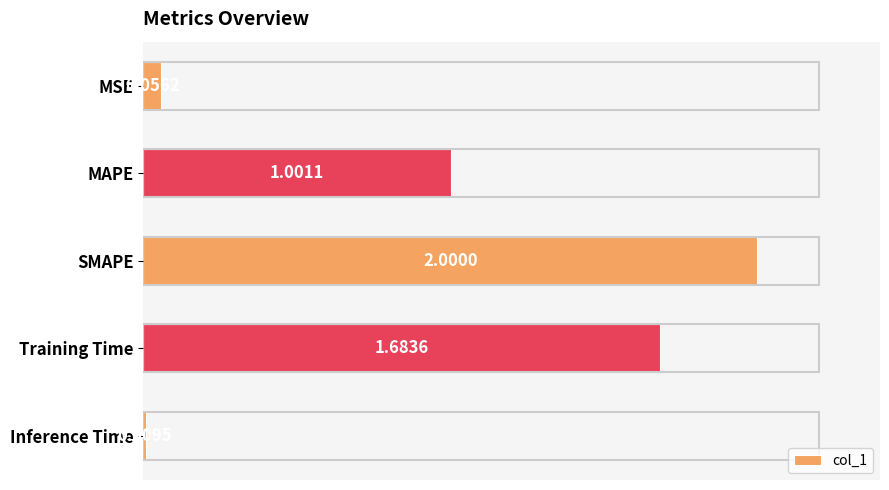

How many data points are less than 1?

2